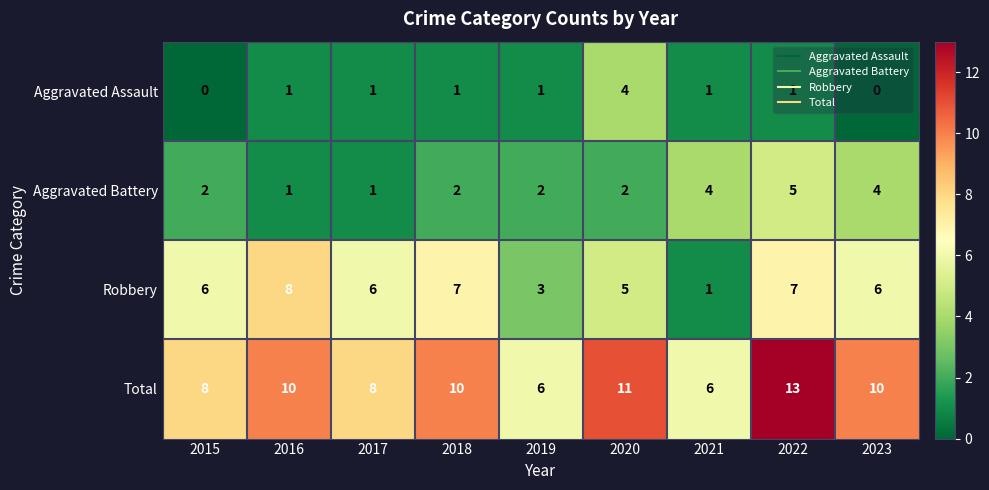

List the series in order of their overall mean, highest first.

Total, Robbery, Aggravated Battery, Aggravated Assault